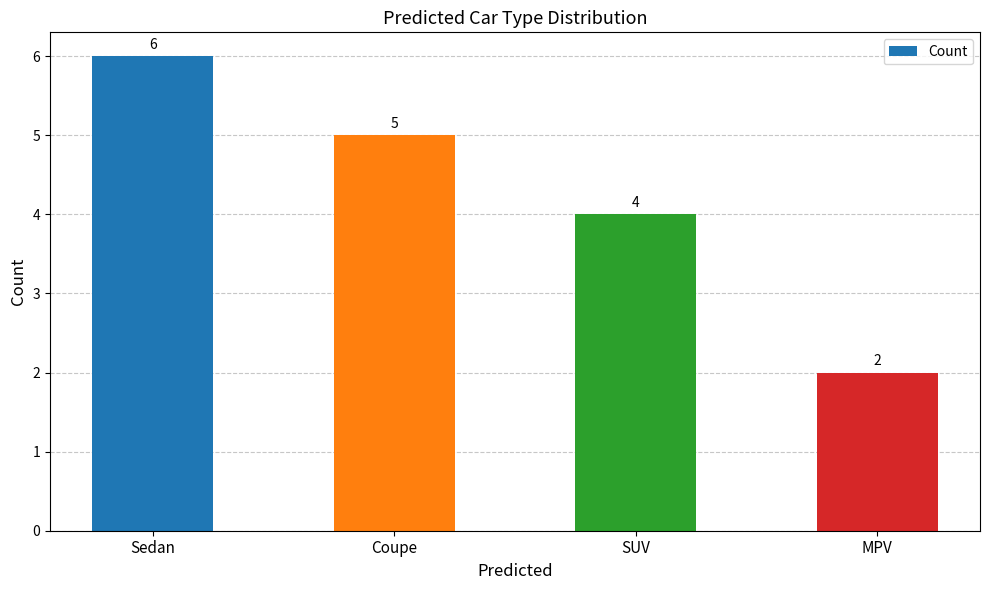

What is the sum of the values at Sedan and Coupe?

11